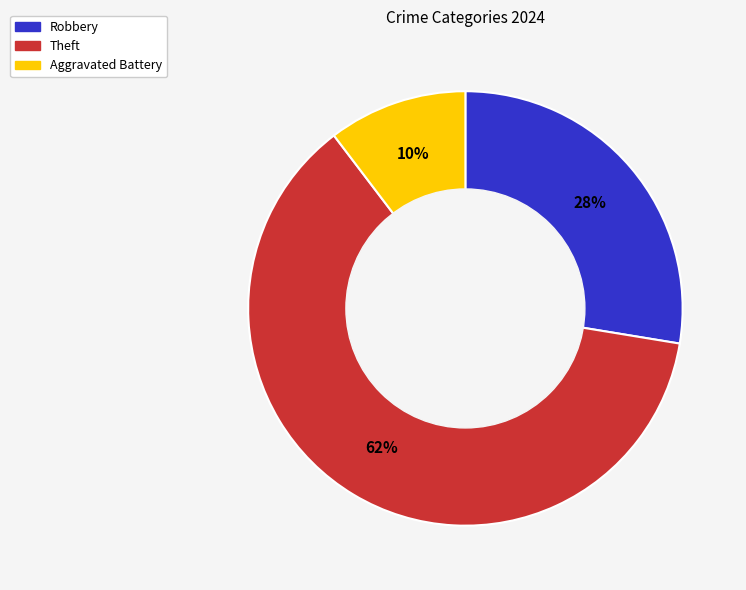

To the nearest percent, what is the average slice percentage?

33%